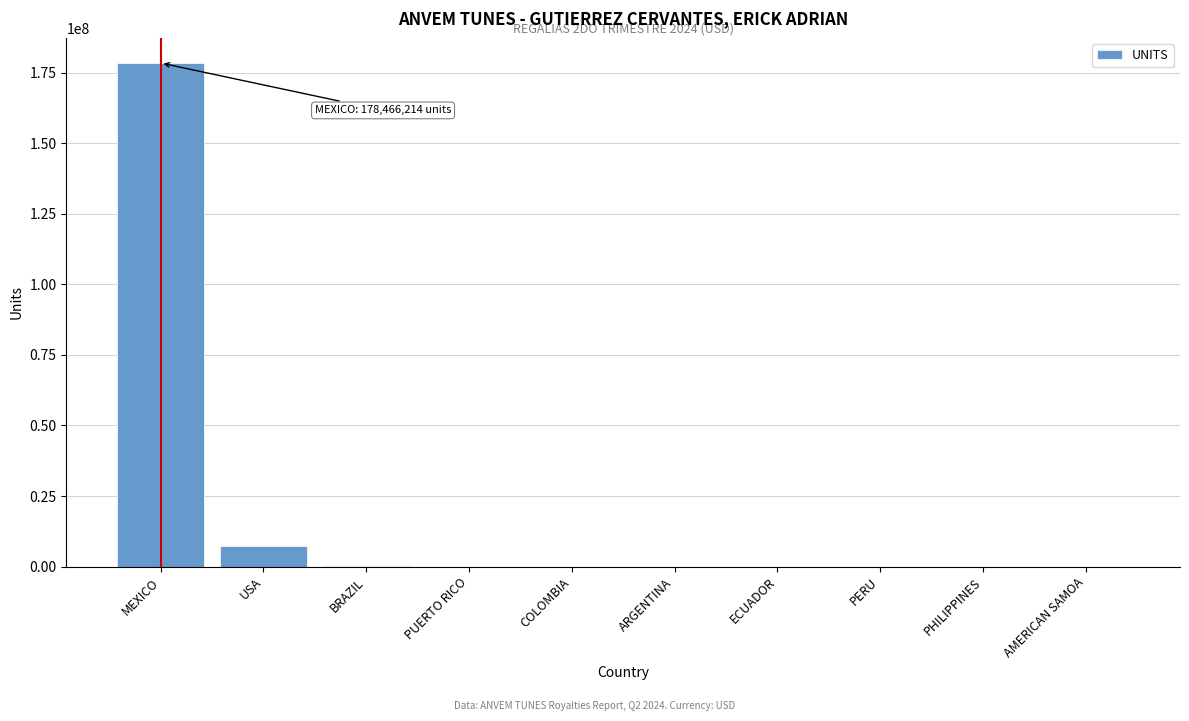

Which category has the highest value across all series?

MEXICO